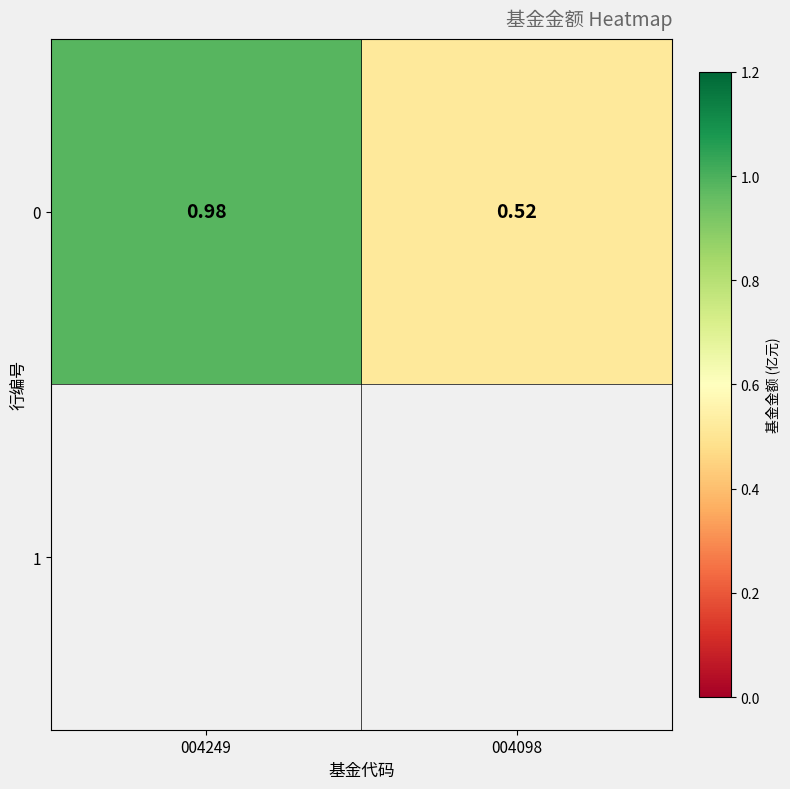

What is the difference between the maximum and minimum values?

0.5